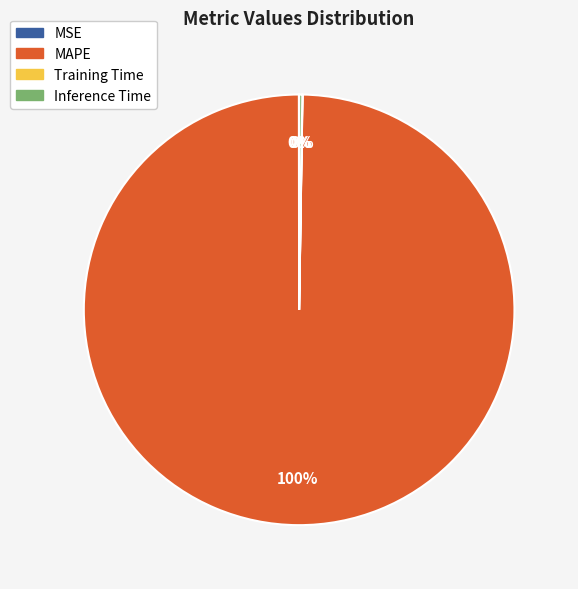

What is the largest slice in the pie chart?

MAPE